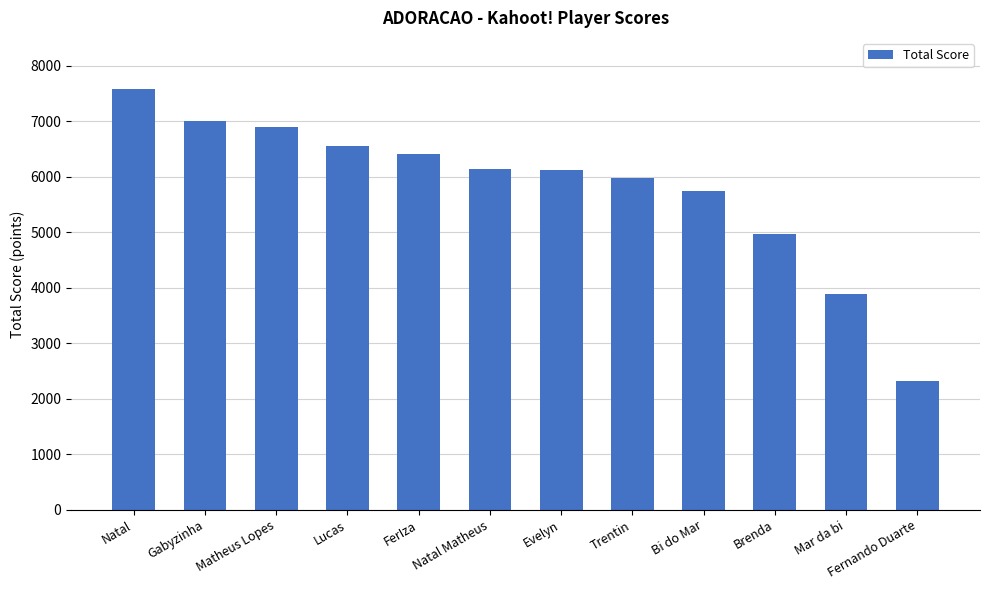

How many distinct data groups are displayed?

1